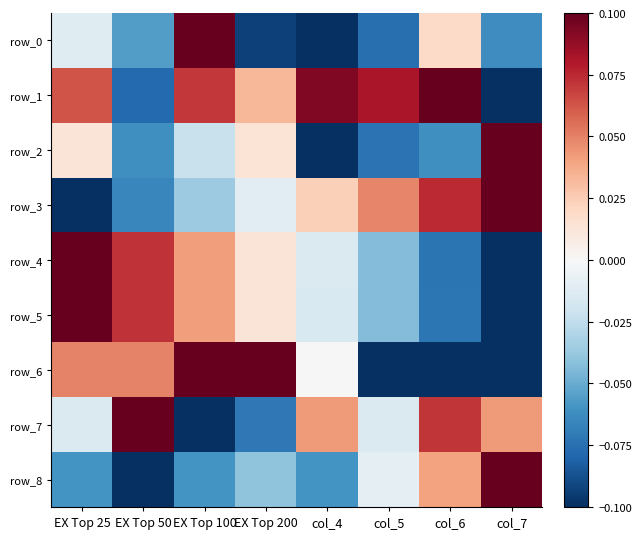

List the labels in order of row_4 value, largest first.

EX Top 25, EX Top 50, EX Top 100, EX Top 200, col_4, col_5, col_6, col_7